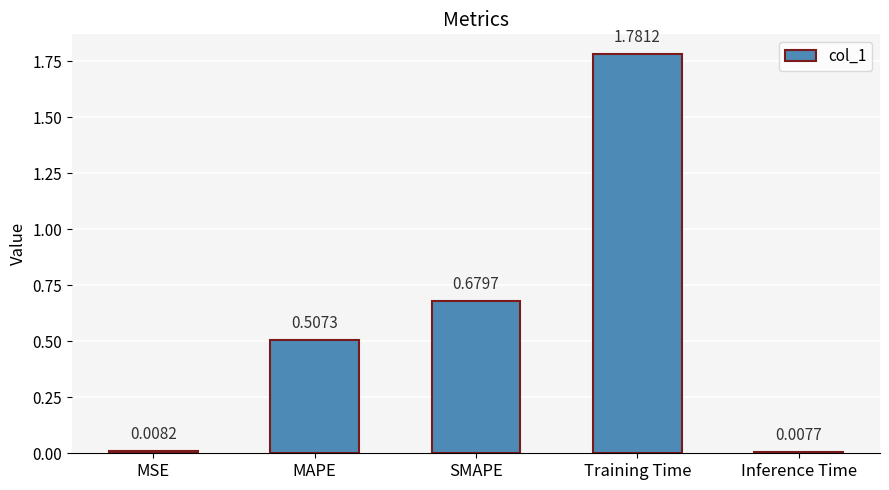

How many bars are there in total?

5